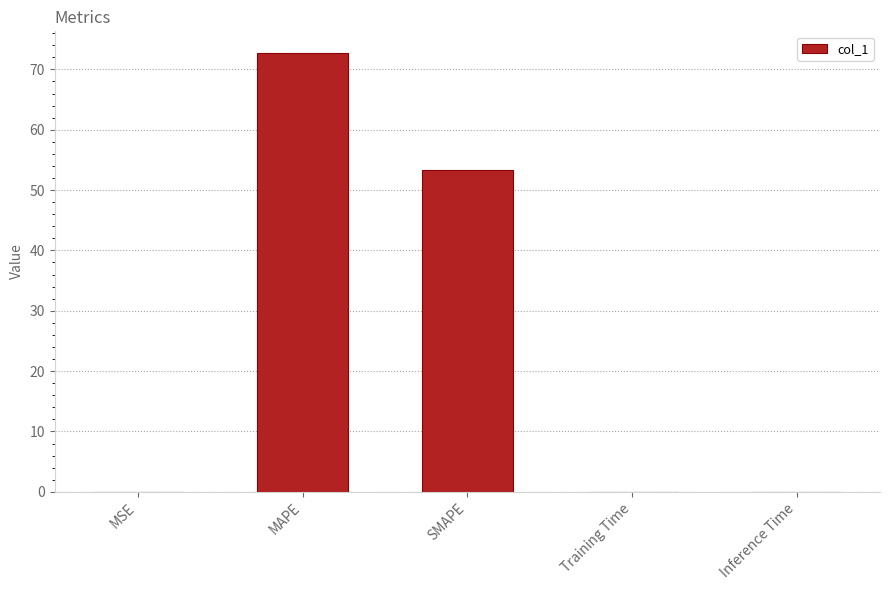

Are the bars horizontal?

No